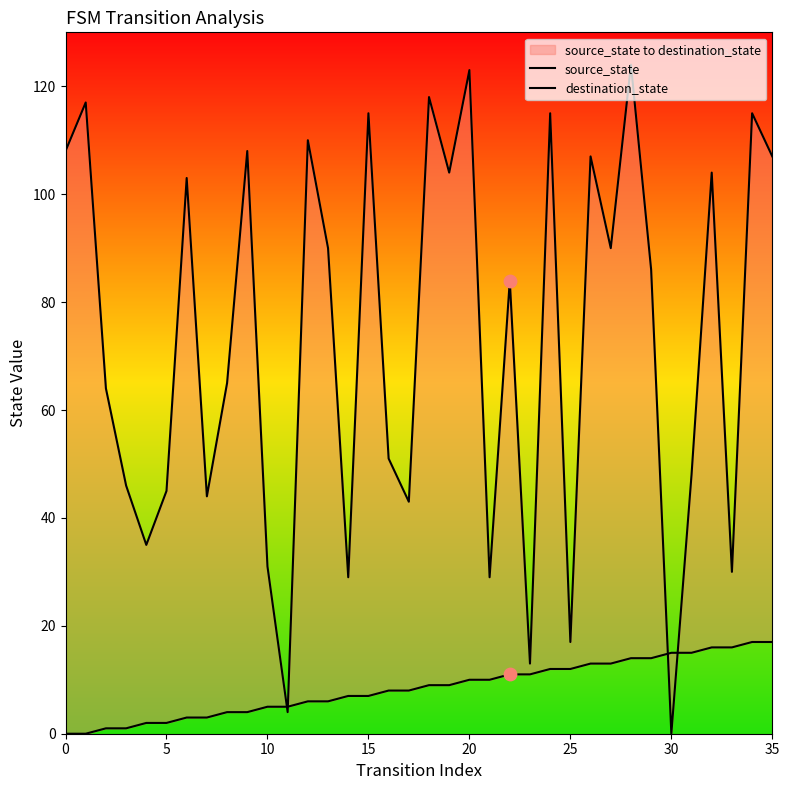

What is the total value across all series at 16?

59